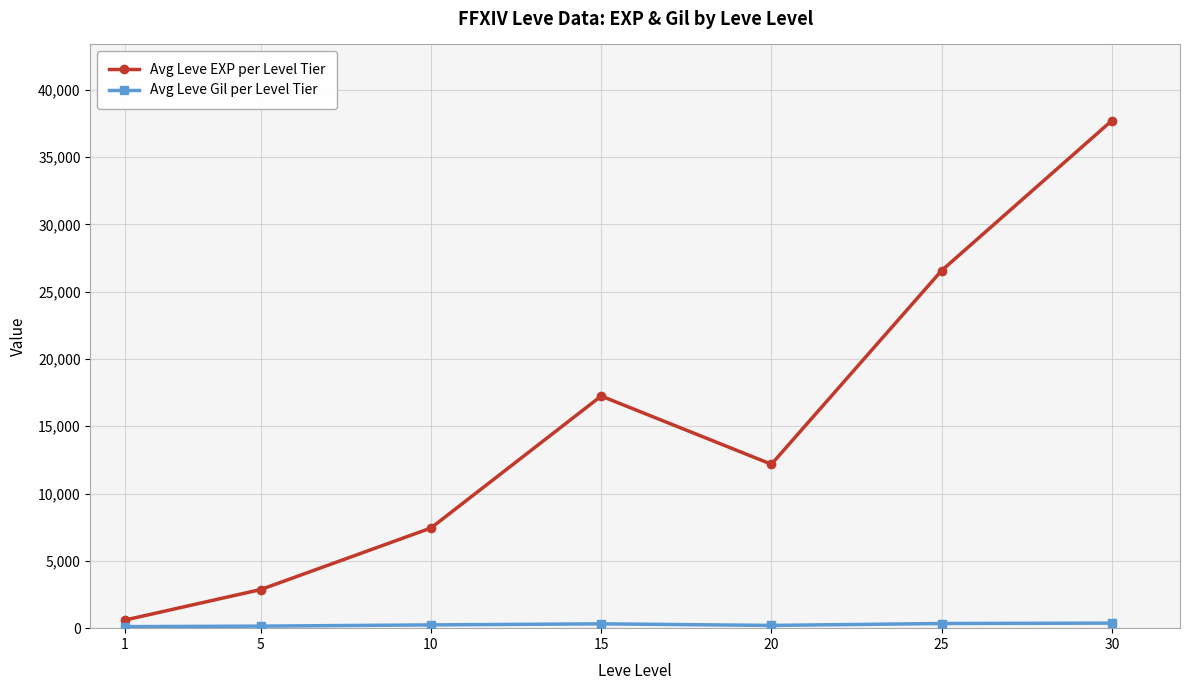

True or false: Avg Leve EXP per Level Tier has more than 2 points higher than both neighbors.

False